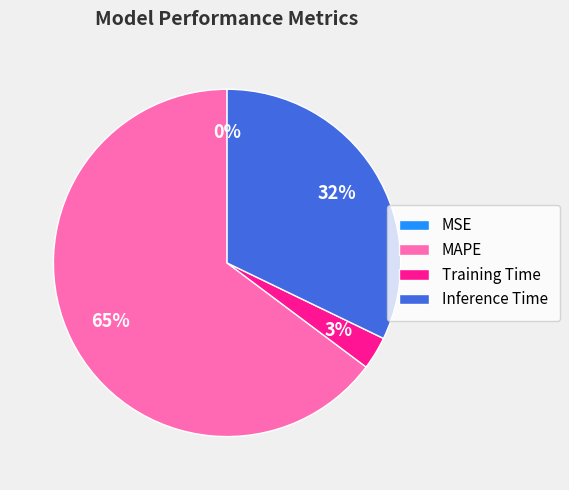

To the nearest percent, what percentage of the pie is Training Time?

3%